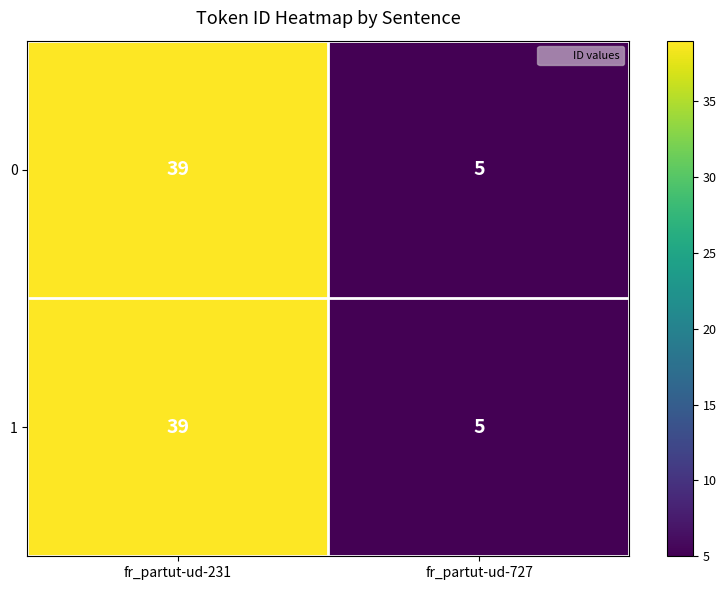

What is the total value across all series at fr_partut-ud-727?

10